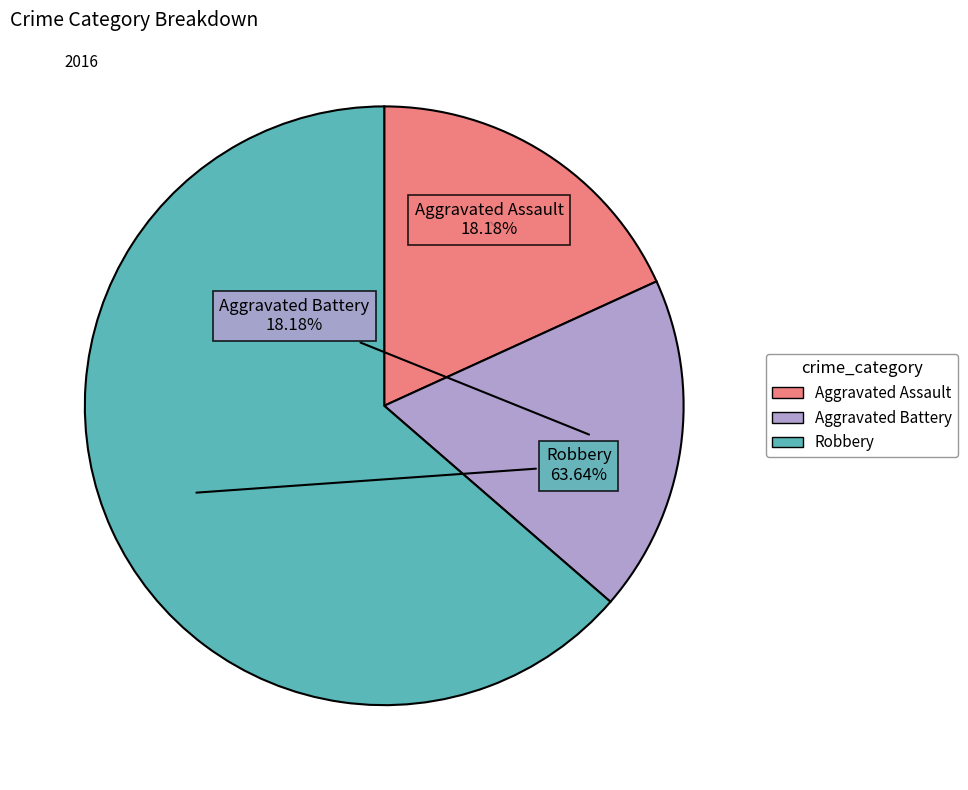

What is the majority slice?

Robbery